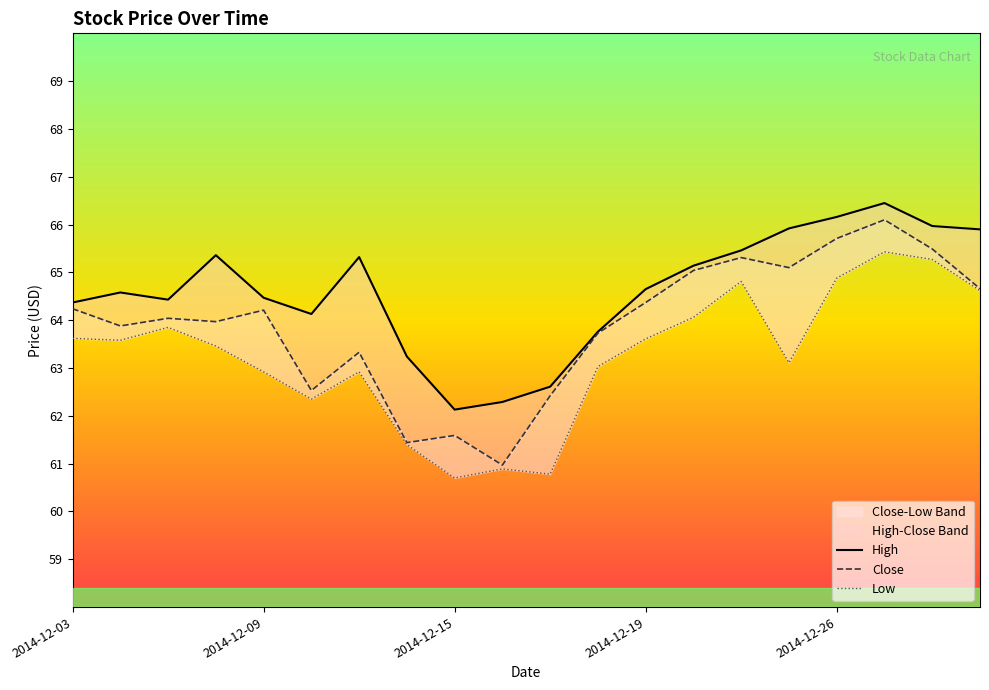

The Low series shows 104.1 at 18. True or false?

False